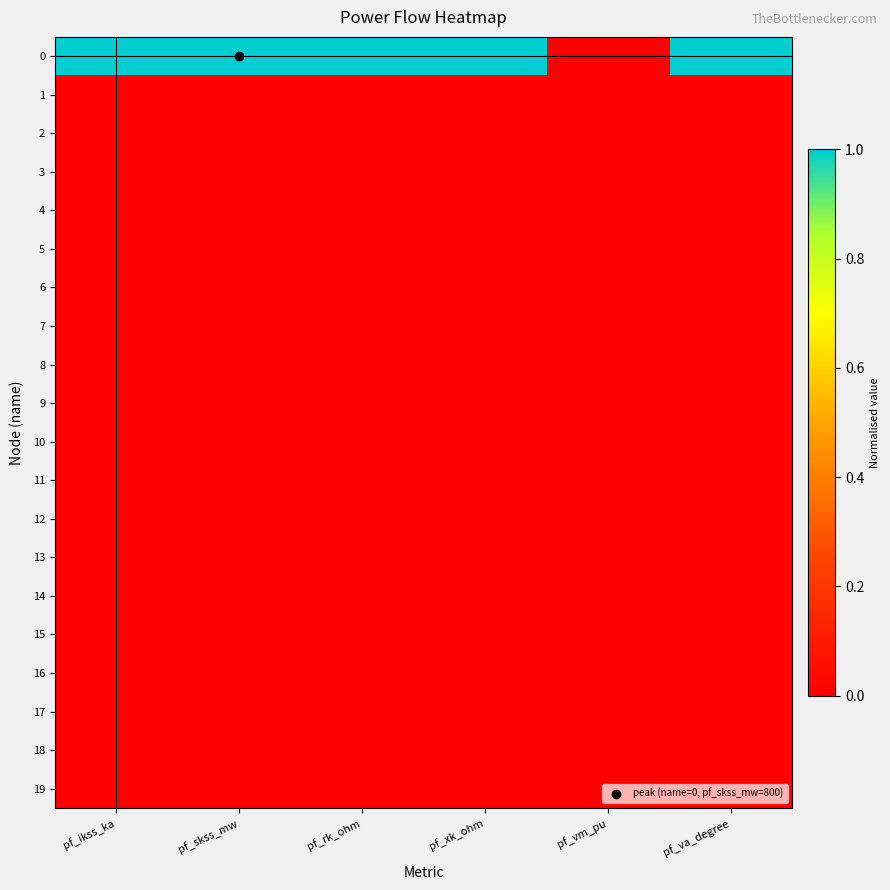

Reading right to left, transcribe all the data shown in this chart.

0: pf_va_degree=1	pf_vm_pu=0	pf_xk_ohm=1	pf_rk_ohm=1	pf_skss_mw=1	pf_ikss_ka=1
1: pf_va_degree=0	pf_vm_pu=0	pf_xk_ohm=0	pf_rk_ohm=0	pf_skss_mw=0	pf_ikss_ka=0
2: pf_va_degree=0	pf_vm_pu=0	pf_xk_ohm=0	pf_rk_ohm=0	pf_skss_mw=0	pf_ikss_ka=0
3: pf_va_degree=0	pf_vm_pu=0	pf_xk_ohm=0	pf_rk_ohm=0	pf_skss_mw=0	pf_ikss_ka=0
4: pf_va_degree=0	pf_vm_pu=0	pf_xk_ohm=0	pf_rk_ohm=0	pf_skss_mw=0	pf_ikss_ka=0
5: pf_va_degree=0	pf_vm_pu=0	pf_xk_ohm=0	pf_rk_ohm=0	pf_skss_mw=0	pf_ikss_ka=0
6: pf_va_degree=0	pf_vm_pu=0	pf_xk_ohm=0	pf_rk_ohm=0	pf_skss_mw=0	pf_ikss_ka=0
7: pf_va_degree=0	pf_vm_pu=0	pf_xk_ohm=0	pf_rk_ohm=0	pf_skss_mw=0	pf_ikss_ka=0
8: pf_va_degree=0	pf_vm_pu=0	pf_xk_ohm=0	pf_rk_ohm=0	pf_skss_mw=0	pf_ikss_ka=0
9: pf_va_degree=0	pf_vm_pu=0	pf_xk_ohm=0	pf_rk_ohm=0	pf_skss_mw=0	pf_ikss_ka=0
10: pf_va_degree=0	pf_vm_pu=0	pf_xk_ohm=0	pf_rk_ohm=0	pf_skss_mw=0	pf_ikss_ka=0
11: pf_va_degree=0	pf_vm_pu=0	pf_xk_ohm=0	pf_rk_ohm=0	pf_skss_mw=0	pf_ikss_ka=0
12: pf_va_degree=0	pf_vm_pu=0	pf_xk_ohm=0	pf_rk_ohm=0	pf_skss_mw=0	pf_ikss_ka=0
13: pf_va_degree=0	pf_vm_pu=0	pf_xk_ohm=0	pf_rk_ohm=0	pf_skss_mw=0	pf_ikss_ka=0
14: pf_va_degree=0	pf_vm_pu=0	pf_xk_ohm=0	pf_rk_ohm=0	pf_skss_mw=0	pf_ikss_ka=0
15: pf_va_degree=0	pf_vm_pu=0	pf_xk_ohm=0	pf_rk_ohm=0	pf_skss_mw=0	pf_ikss_ka=0
16: pf_va_degree=0	pf_vm_pu=0	pf_xk_ohm=0	pf_rk_ohm=0	pf_skss_mw=0	pf_ikss_ka=0
17: pf_va_degree=0	pf_vm_pu=0	pf_xk_ohm=0	pf_rk_ohm=0	pf_skss_mw=0	pf_ikss_ka=0
18: pf_va_degree=0	pf_vm_pu=0	pf_xk_ohm=0	pf_rk_ohm=0	pf_skss_mw=0	pf_ikss_ka=0
19: pf_va_degree=0	pf_vm_pu=0	pf_xk_ohm=0	pf_rk_ohm=0	pf_skss_mw=0	pf_ikss_ka=0